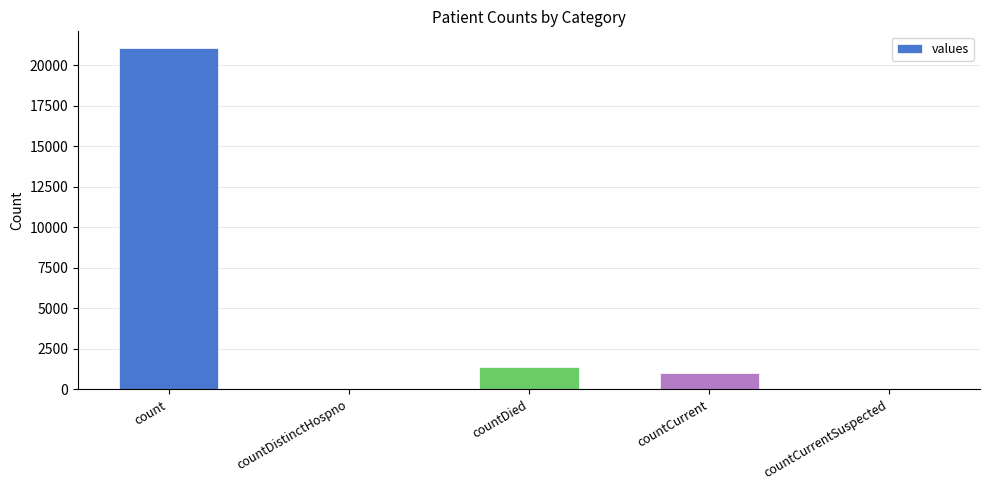

What is the ratio of the value at countCurrent to the value at countDied?

0.7